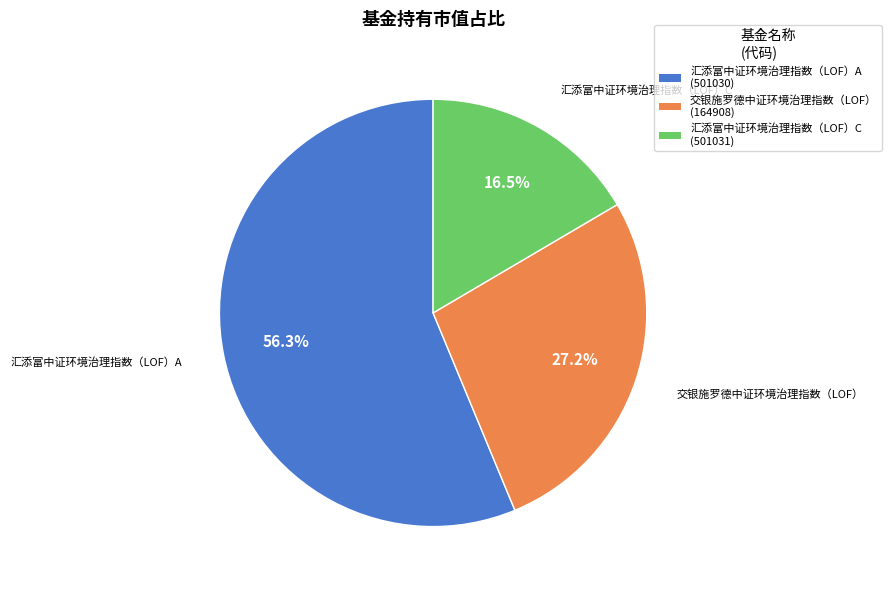

What percentage is the 交银施罗德中证环境治理指数（LOF） slice, to the nearest percent?

27%